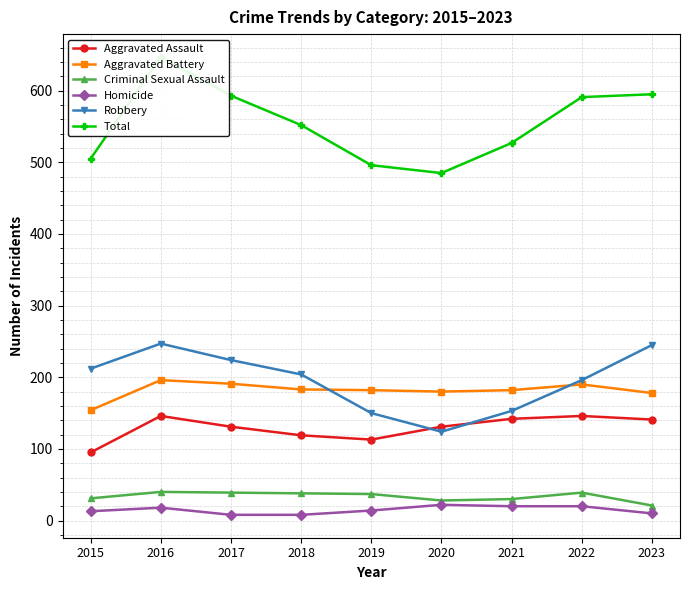

What is the average value of the Aggravated Assault series?

129